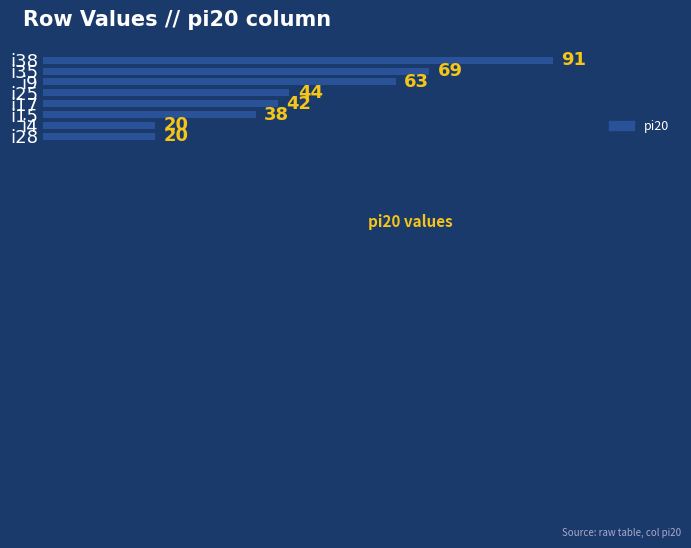

What is the smallest value displayed?

20